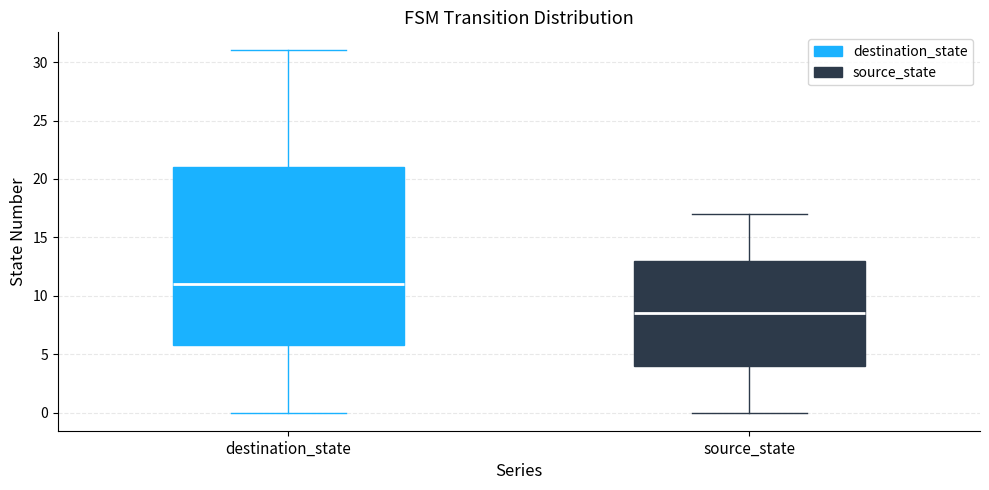

Which box has the lowest median line?

source_state